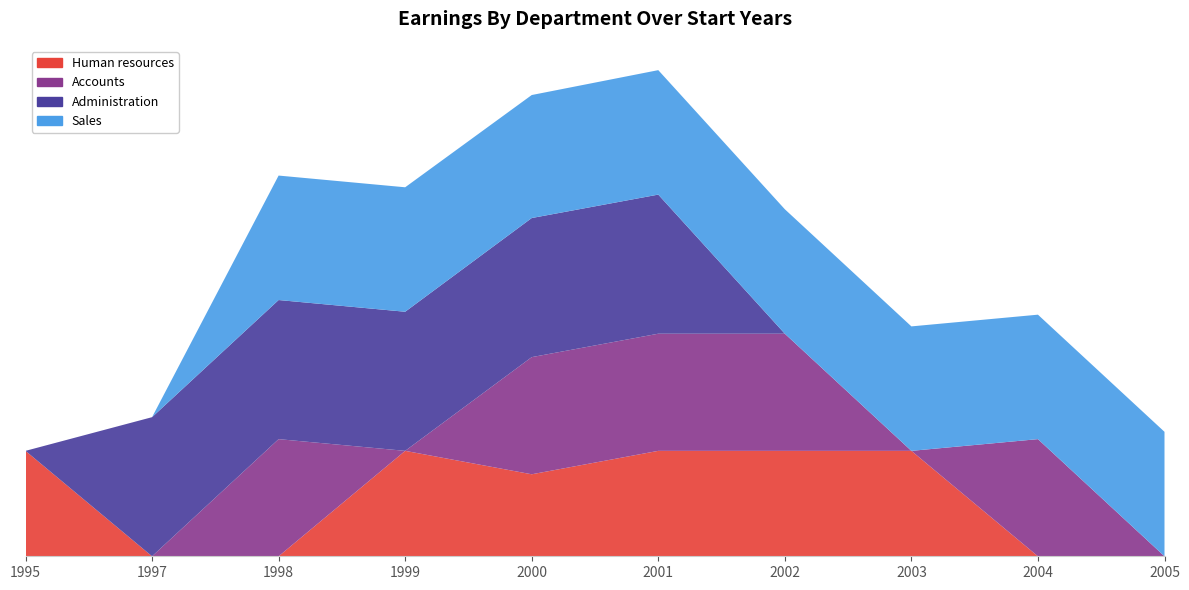

Reading left to right, transcribe all the data shown in this chart.

Human resources: 1995=72000	1997=0	1998=0	1999=72000	2000=56000	2001=72000	2002=72000	2003=72000	2004=0	2005=0
Accounts: 1995=0	1997=0	1998=80000	1999=0	2000=80000	2001=80000	2002=80000	2003=0	2004=80000	2005=0
Administration: 1995=0	1997=95000	1998=95000	1999=95000	2000=95000	2001=95000	2002=0	2003=0	2004=0	2005=0
Sales: 1995=0	1997=0	1998=85000	1999=85000	2000=84000	2001=85000	2002=85000	2003=85000	2004=85000	2005=85000